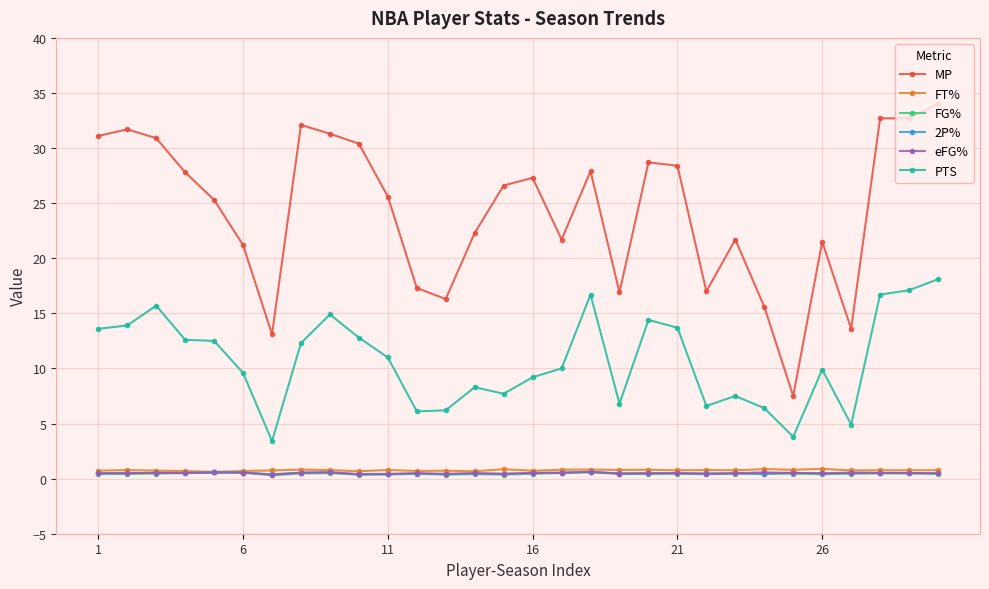

How many lines are shown in the chart?

6